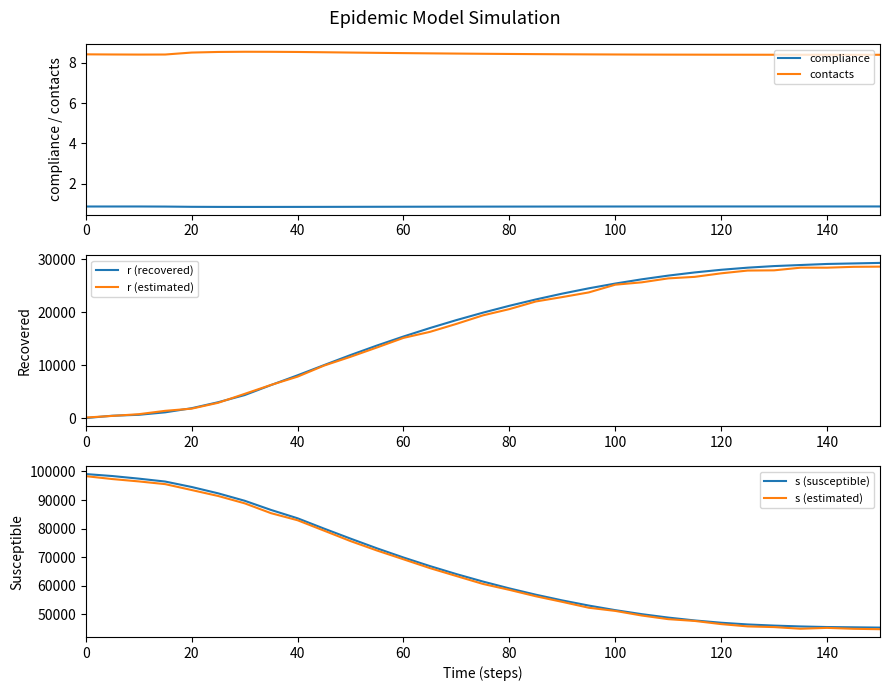

True or false: r (estimated) and contacts intersect in this chart.

False